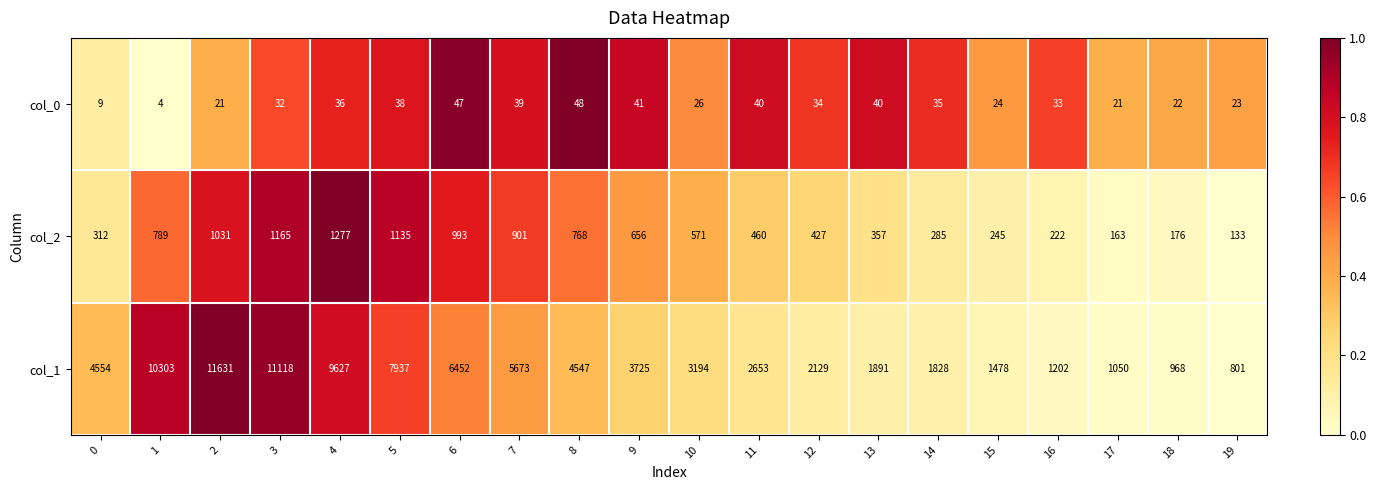

The value of col_0 at 12 is 34. True or false?

True